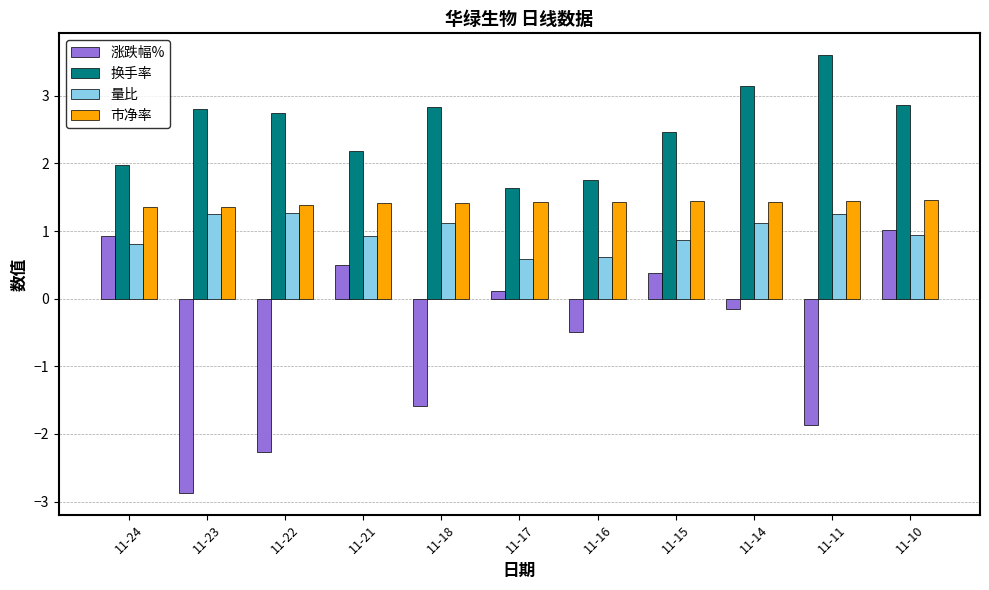

True or false: 涨跌幅% has a value of 0.2 at 11-21.

False